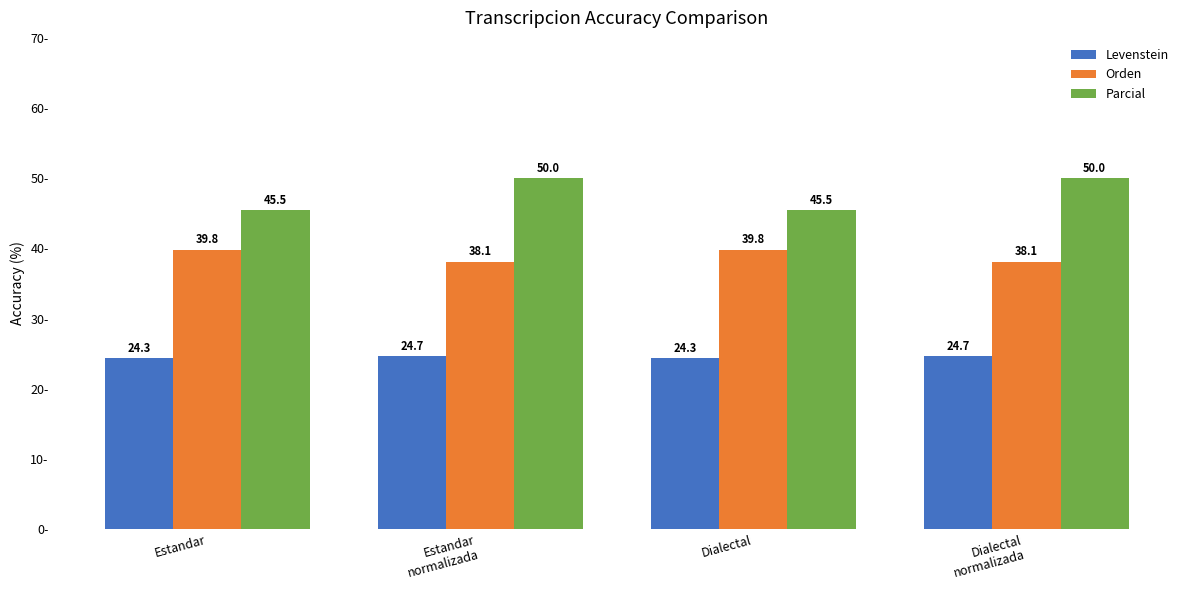

True or false: Parcial has a value of 20.7 at Dialectal
normalizada.

False